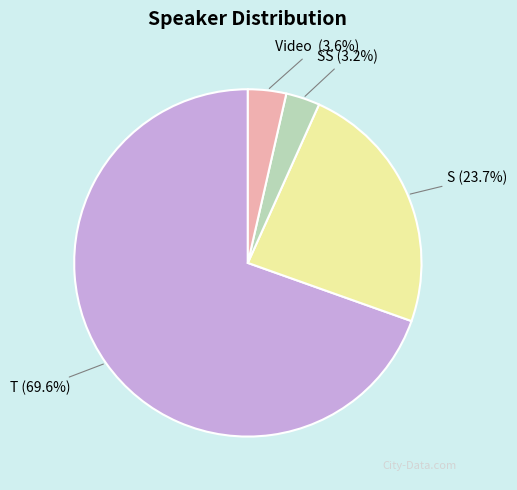

What portion of the pie excludes Video?

96.4%